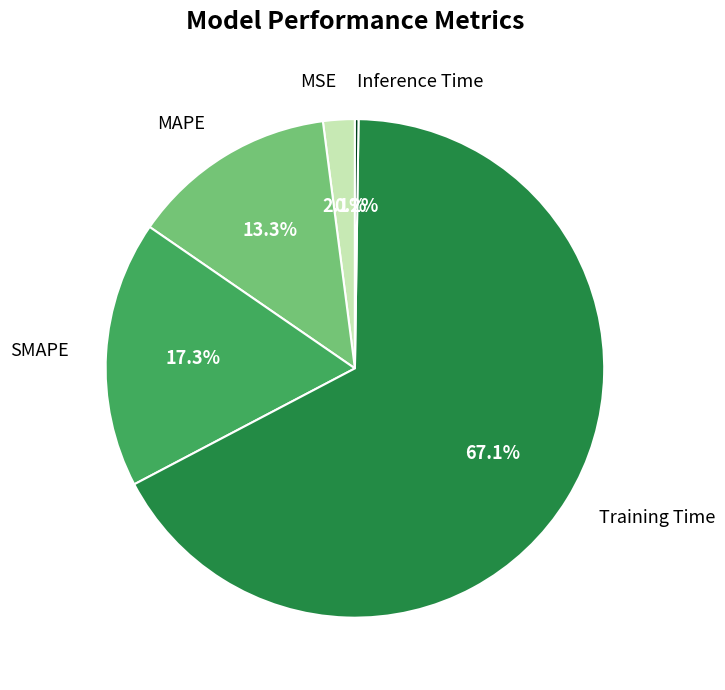

Does Training Time account for over 50% of the chart?

Yes